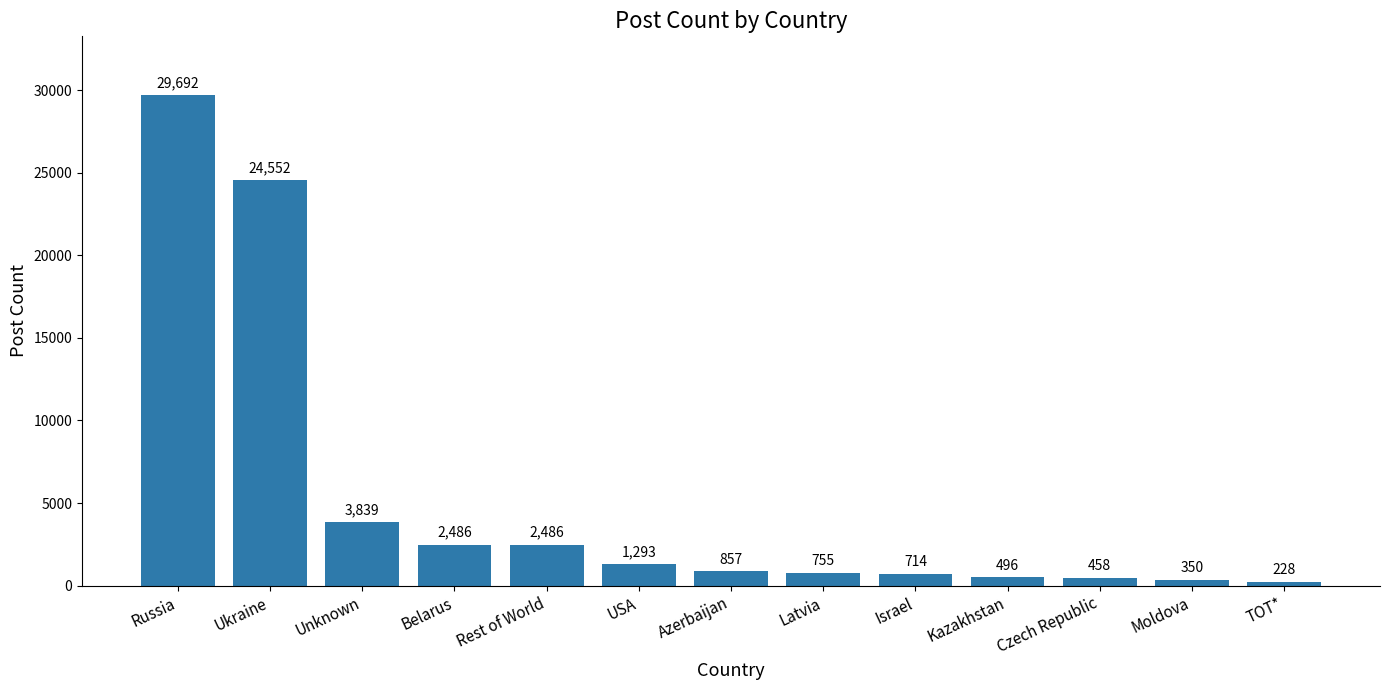

Reading right to left, transcribe all the data shown in this chart.

228	350	458	496	714	755	857	1293	2486	2486	3839	24552	29692